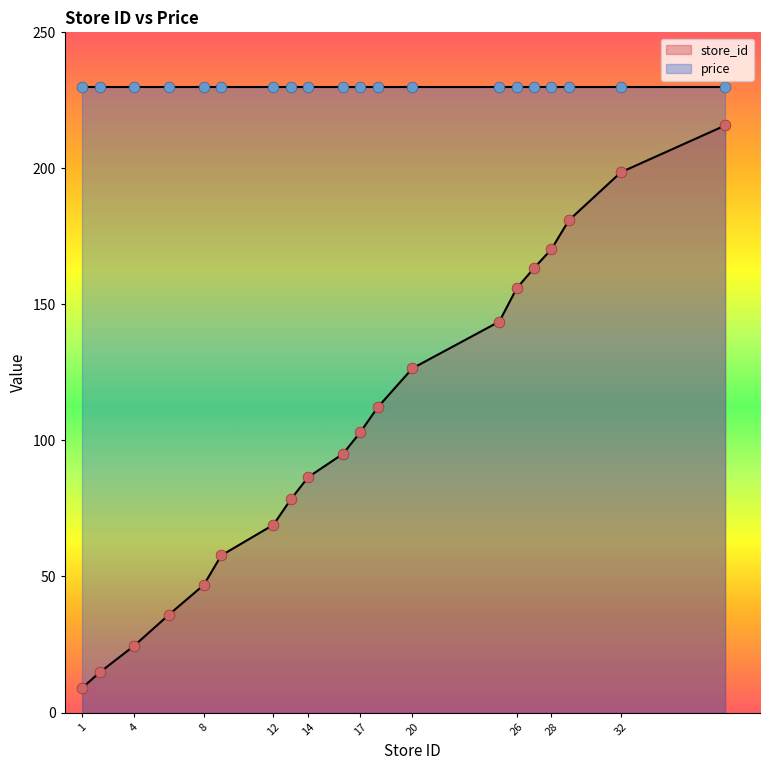

Between 27 and 18, which is larger?

27